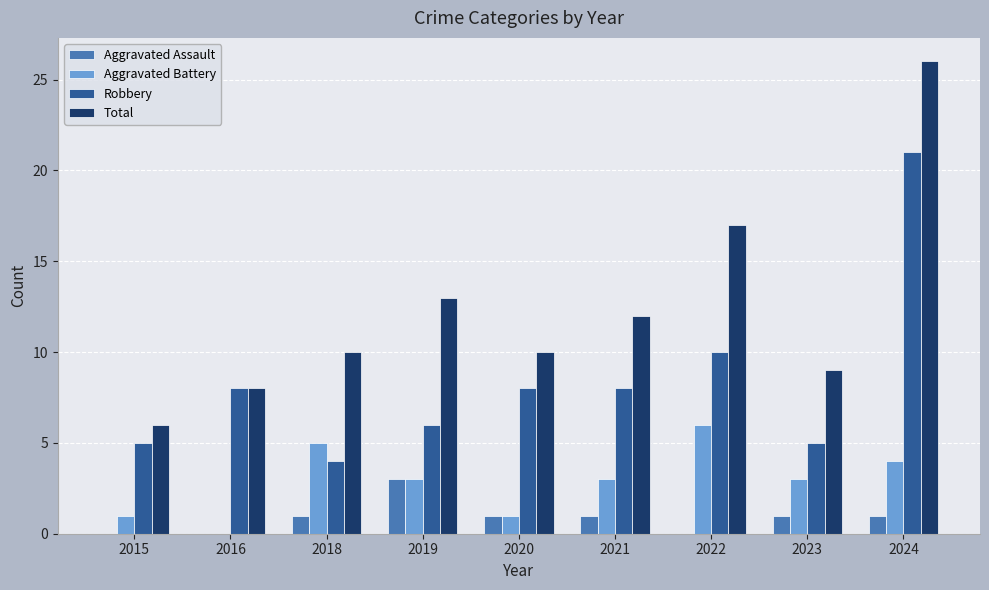

At which label is Total closest to 16?

2022